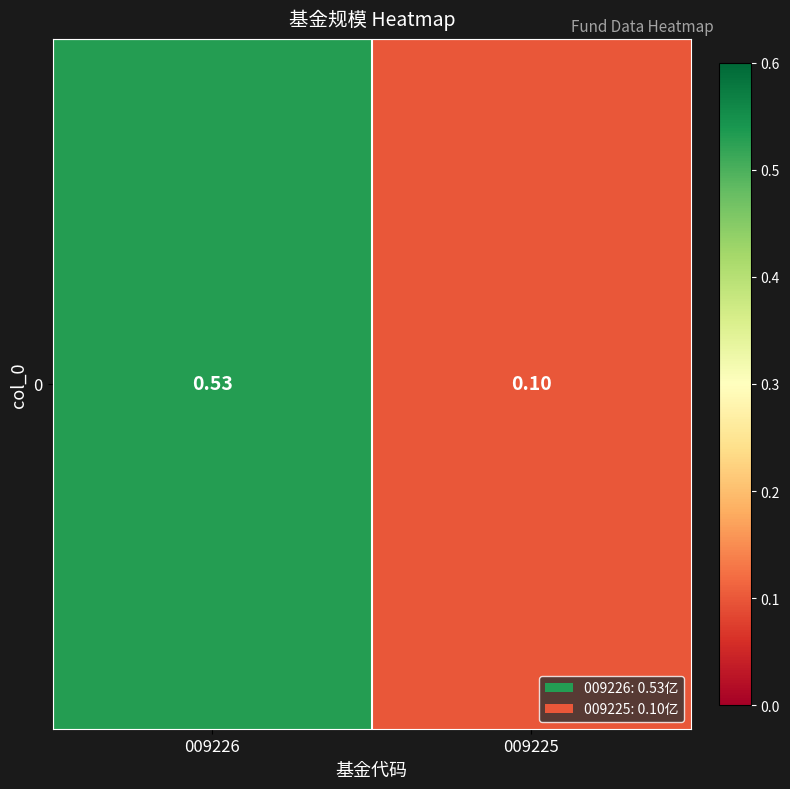

What is the sum of all values?

0.6